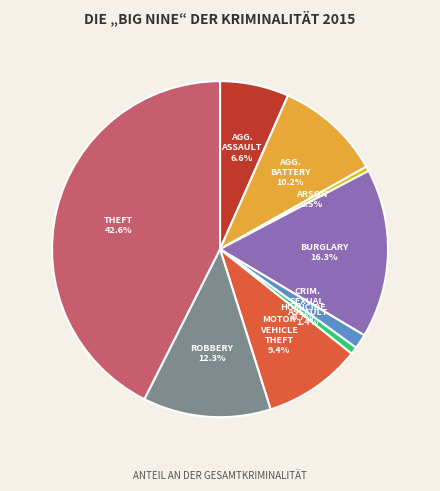

How many segments does this pie chart have?

9